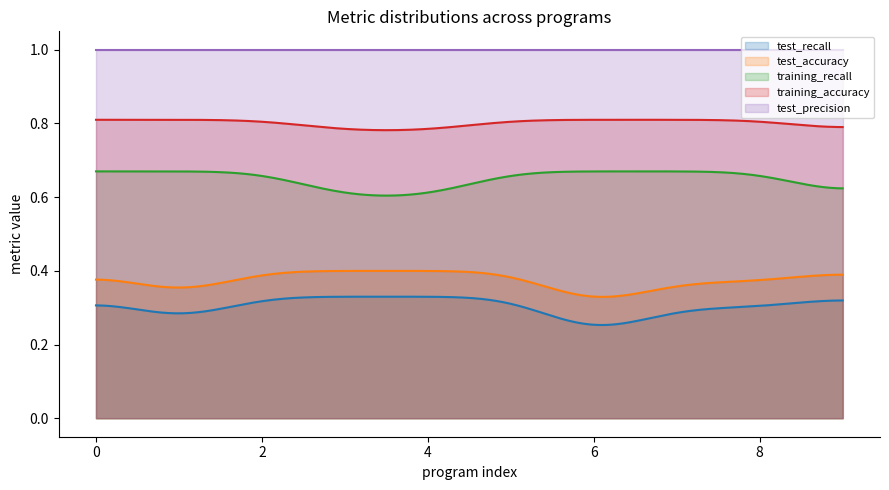

The value of test_accuracy at 1 is 0.6. True or false?

False